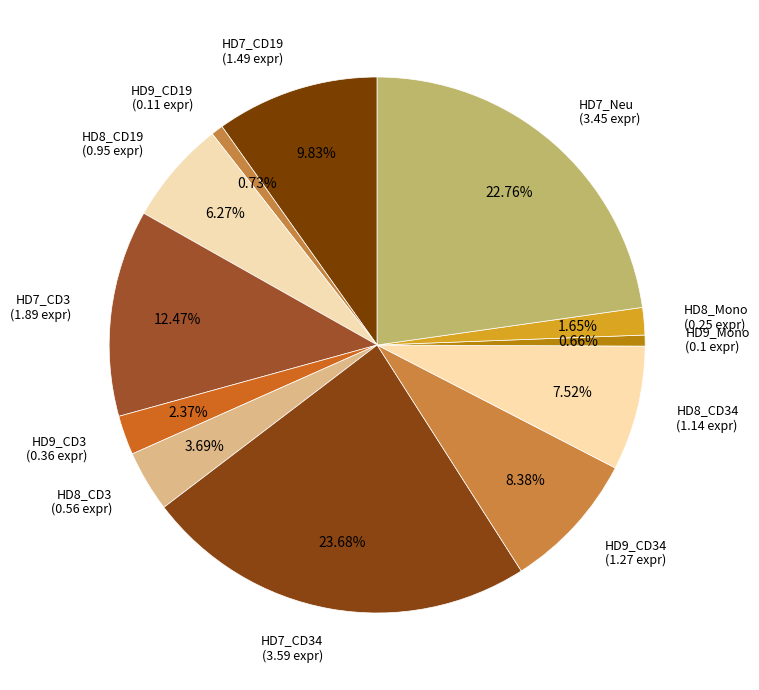

How many slices are in this pie chart?

12